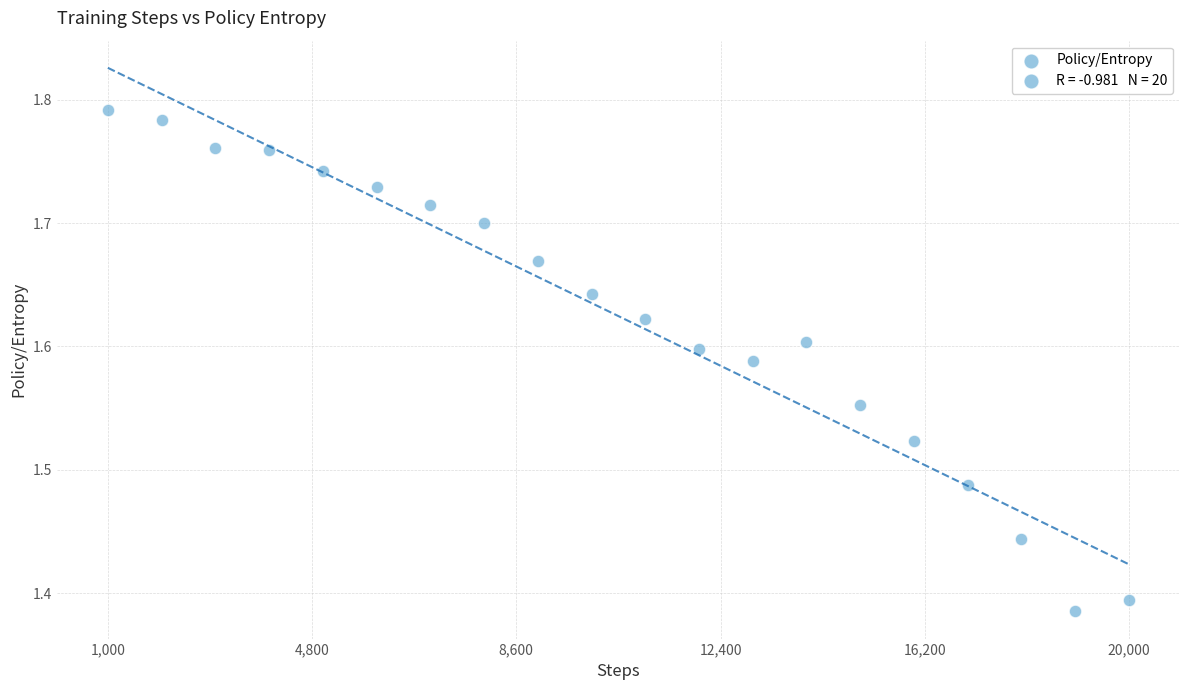

What is the range of X values (max minus min)?

19000.0